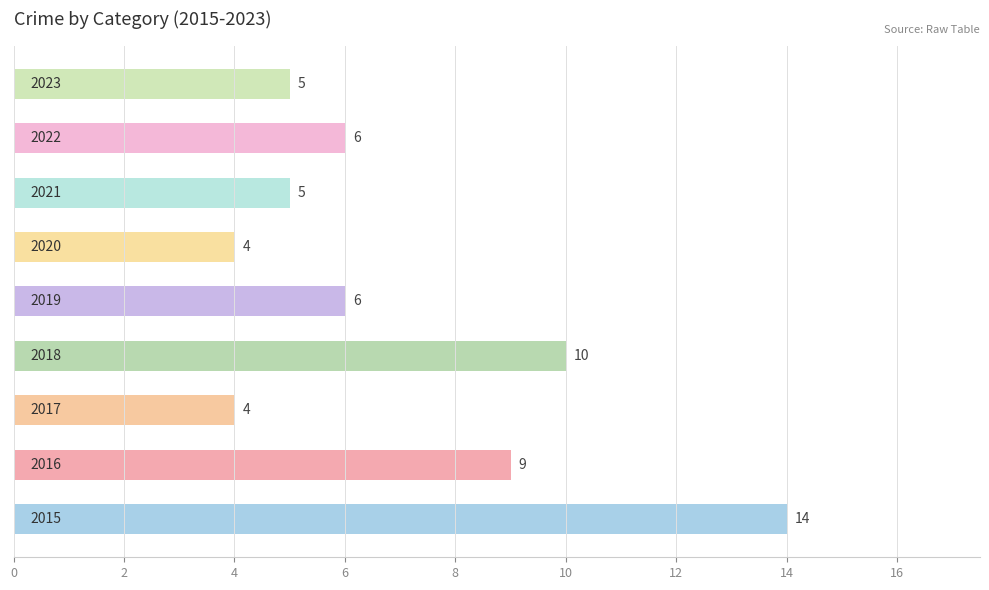

Count the number of data series in this chart.

1